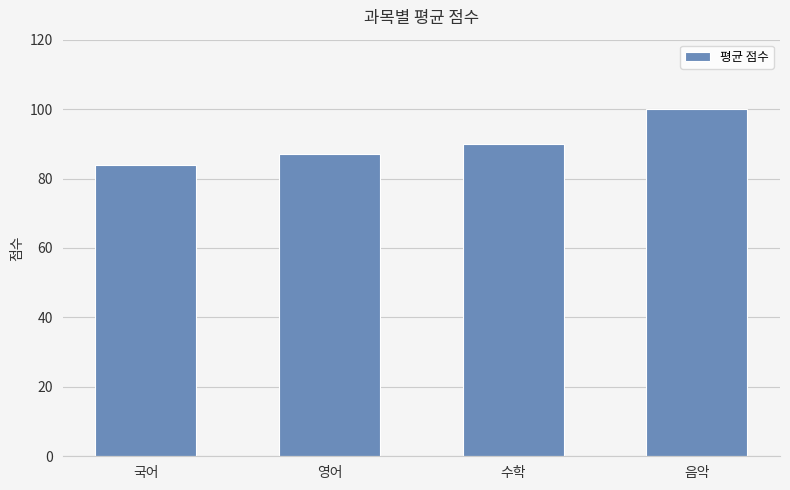

The value at 음악 is 175. True or false?

False